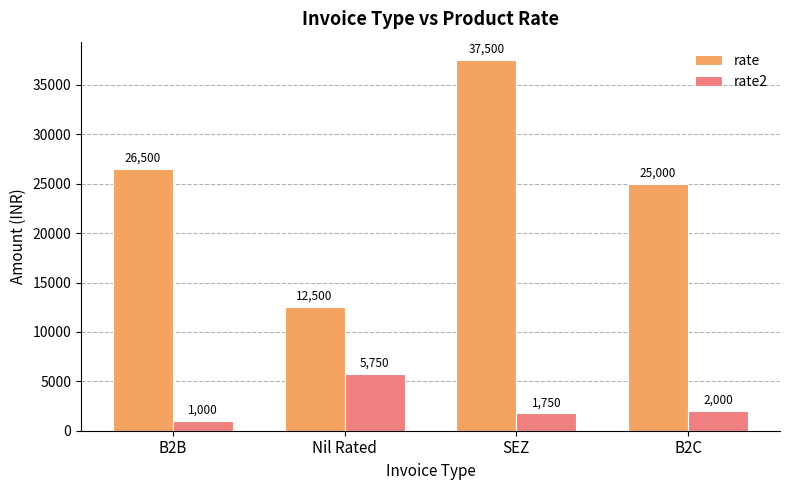

How many data points in rate are less than 26500?

2